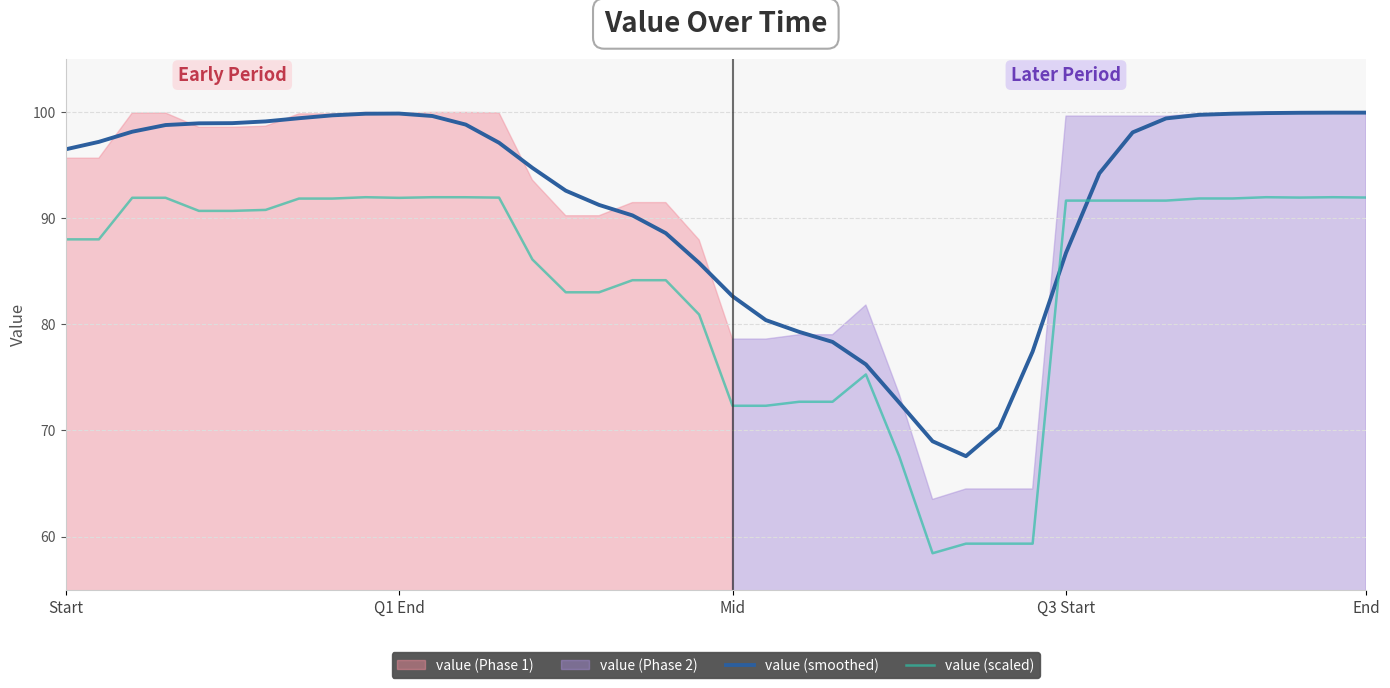

What position from the left is 37?

38